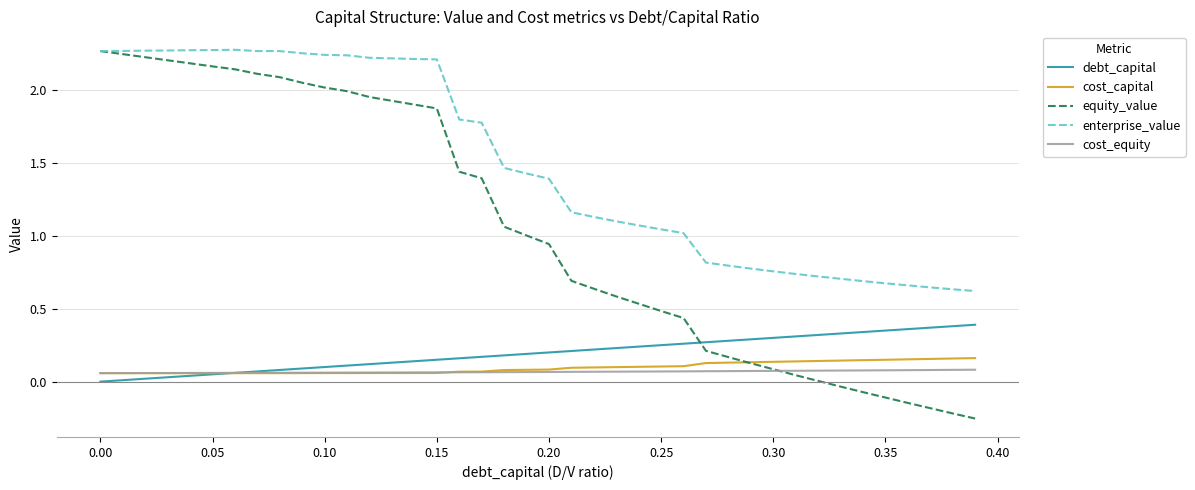

Count the number of categories in the chart.

40